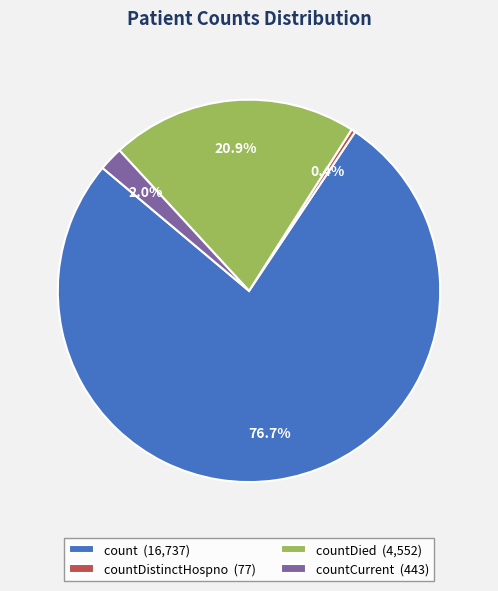

Is the sum of countDistinctHospno (77) and countDied (4,552) greater than half?

No